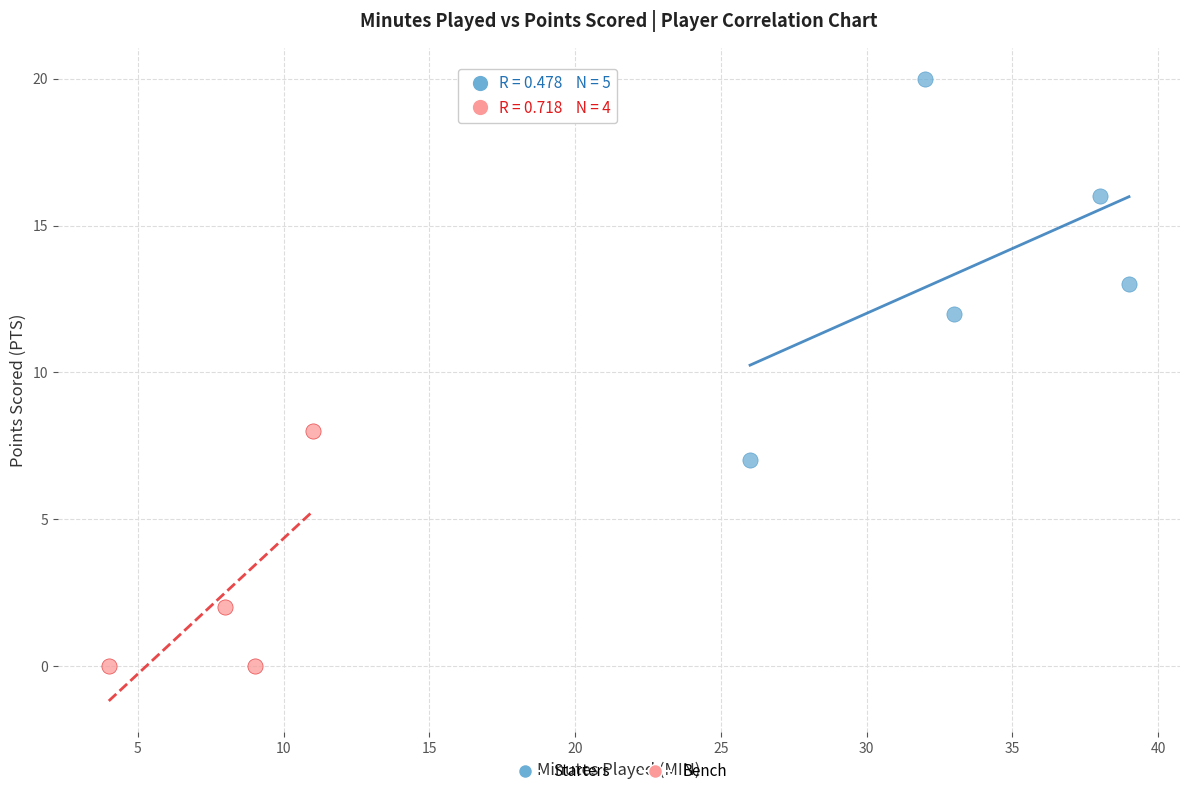

What are all the series names shown in the legend?

Starters, Bench